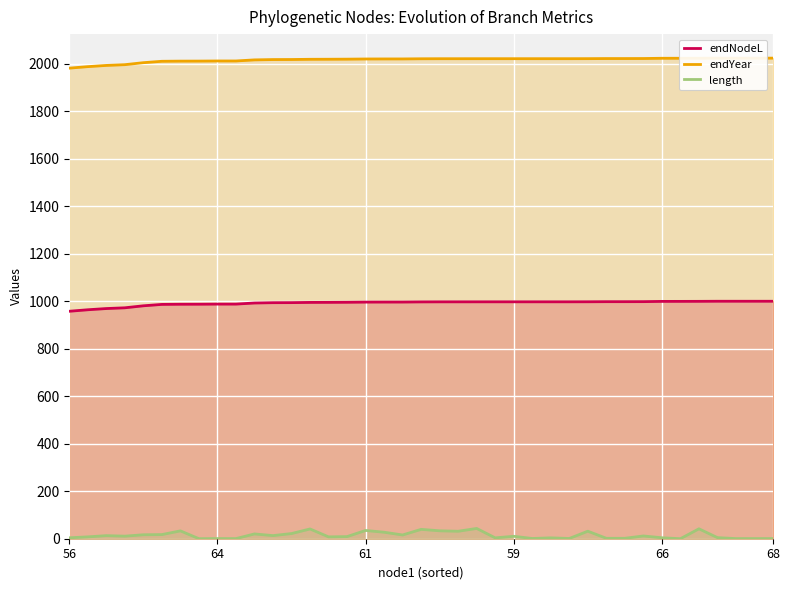

What is the value of the endYear point at the 5th from the left?

2003.7